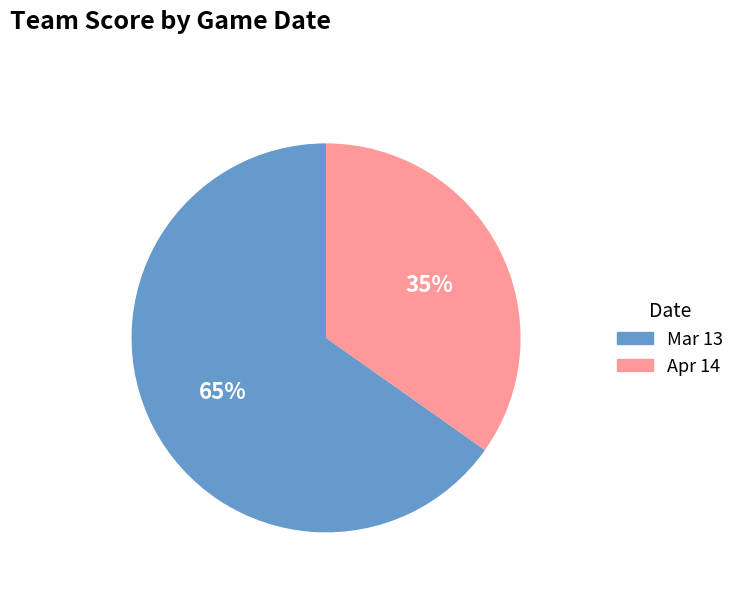

How many slices are in this pie chart?

2